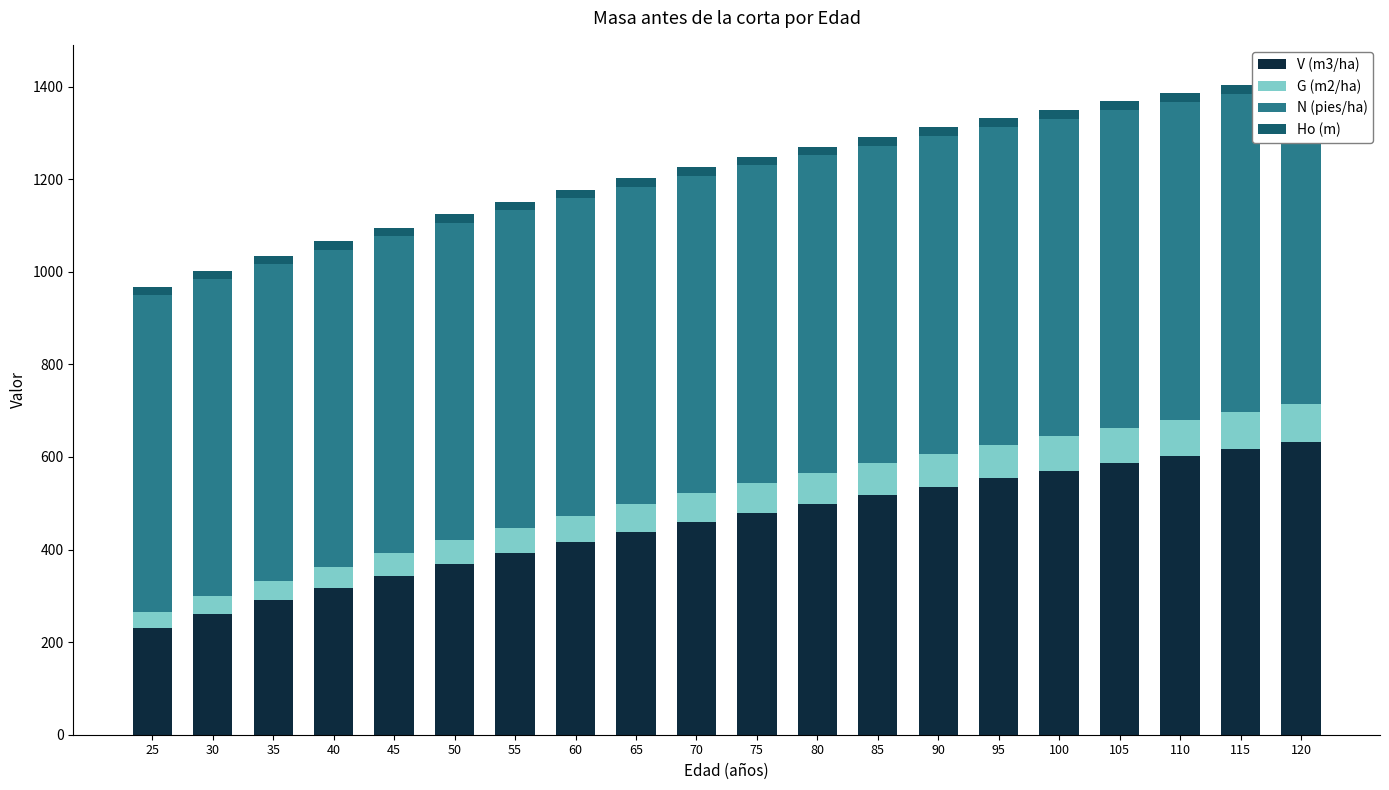

True or false: V (m3/ha) has a value of 345.5 at 30.

False